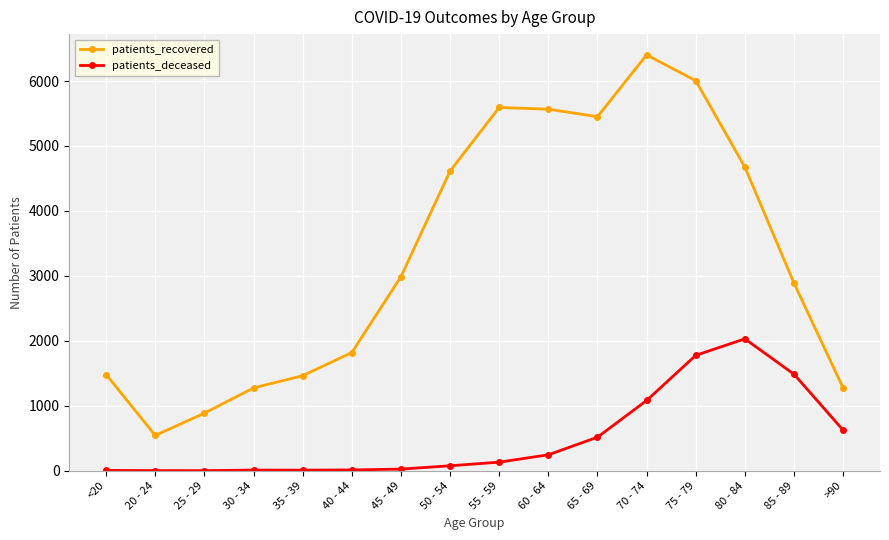

What is the difference between the second highest and second lowest values in the patients_recovered series?

5118